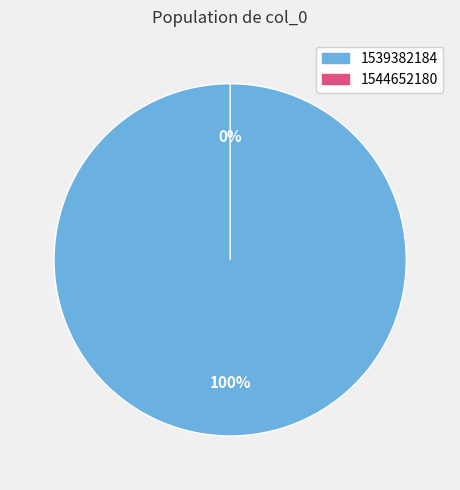

What is the smallest slice in the pie chart?

1544652180